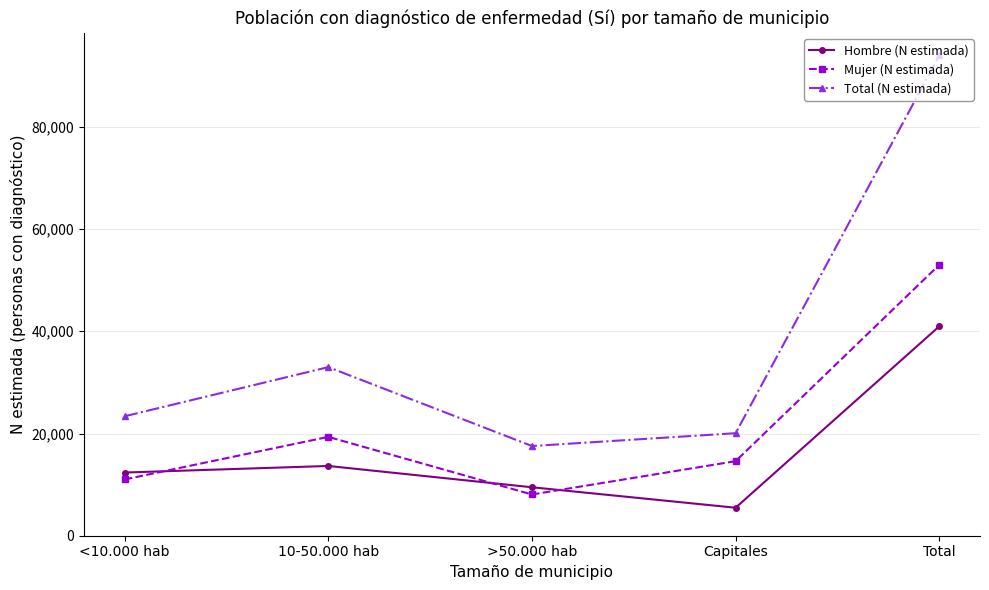

Rank the categories by Mujer (N estimada) value from highest to lowest.

Total, 10-50.000 hab, Capitales, <10.000 hab, >50.000 hab